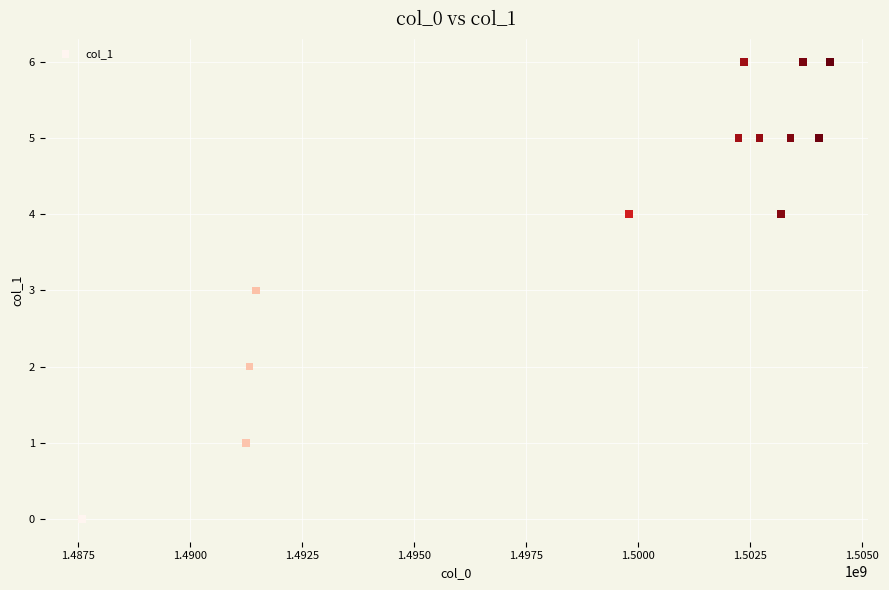

What is the range of Y values (max minus min)?

6